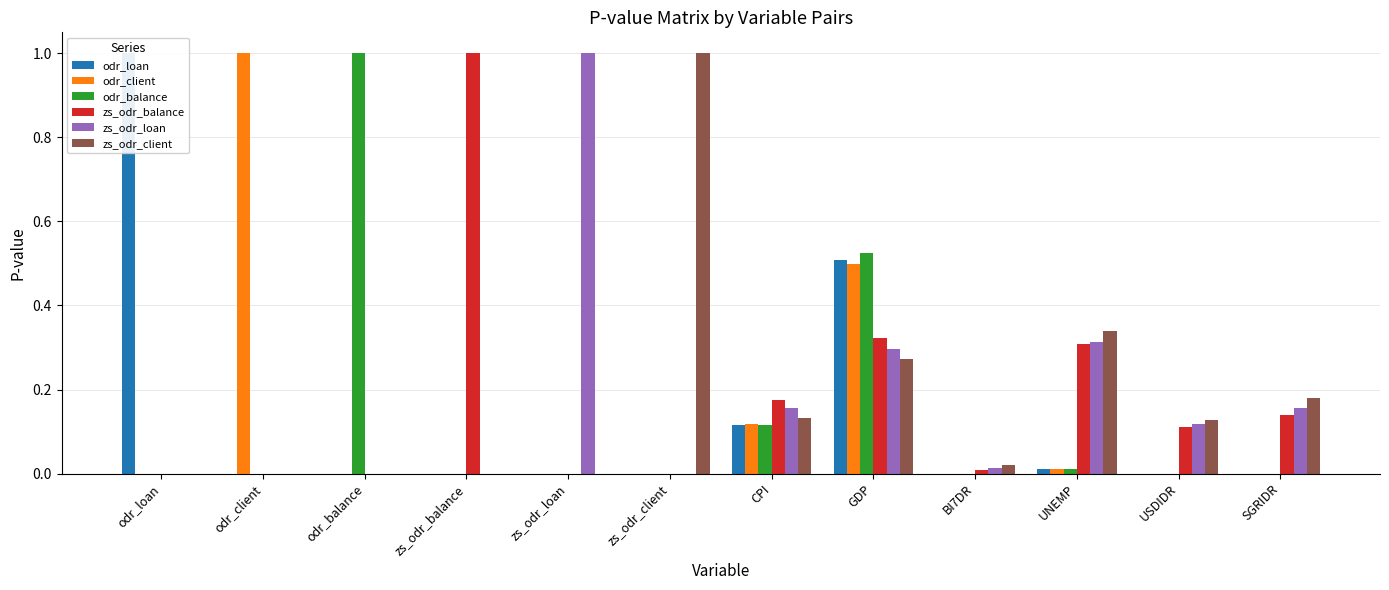

What position from the left is BI7DR?

9